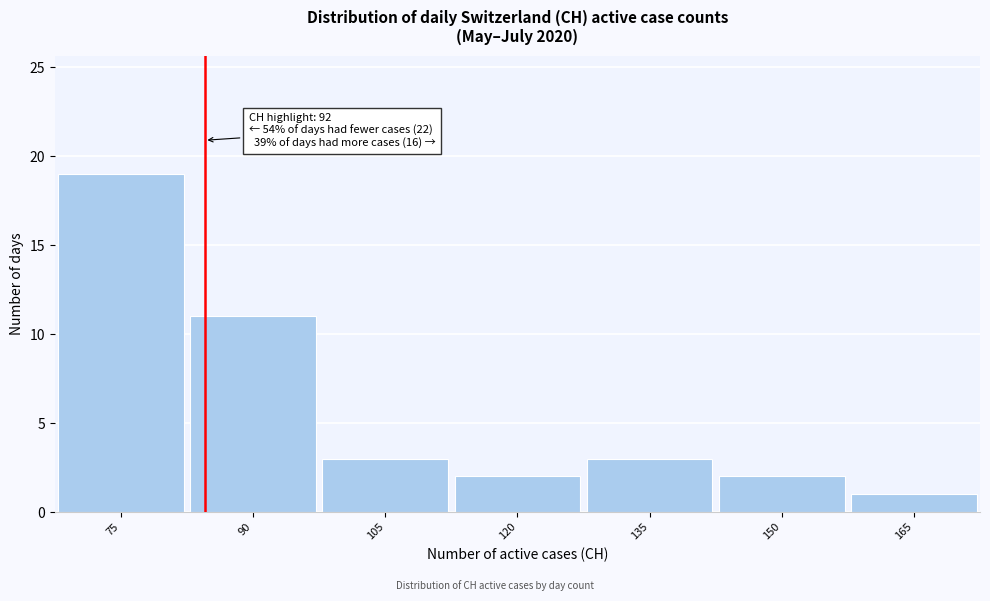

Reading left to right, list all the values displayed in this chart.

19	11	3	2	3	2	1